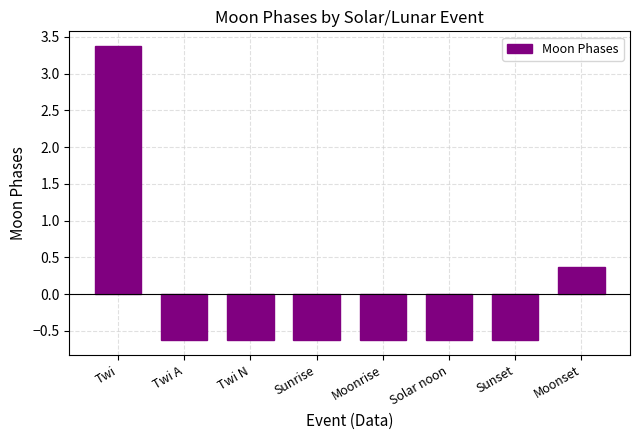

Reading left to right, what are all the values shown in this chart?

3.4	-0.6	-0.6	-0.6	-0.6	-0.6	-0.6	0.4